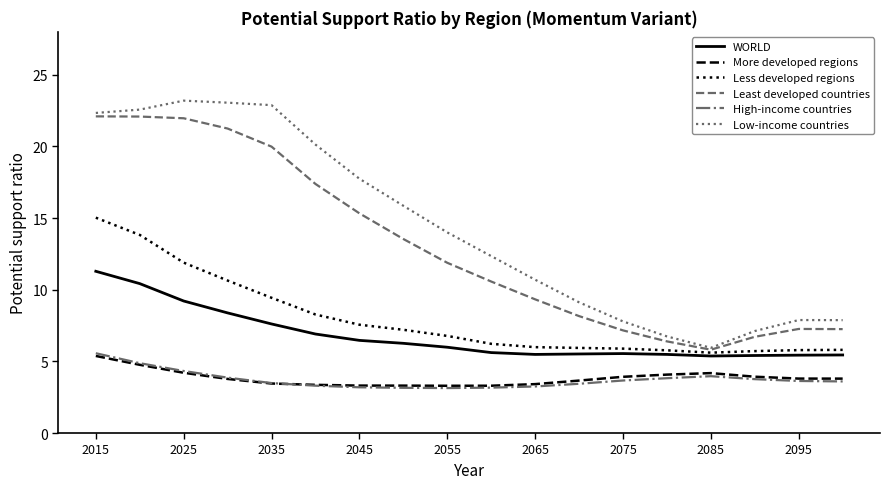

True or false: High-income countries and Least developed countries intersect in this chart.

False